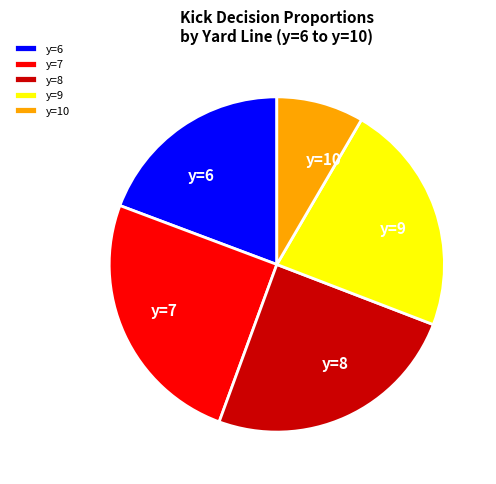

Count the number of slices in the pie.

5